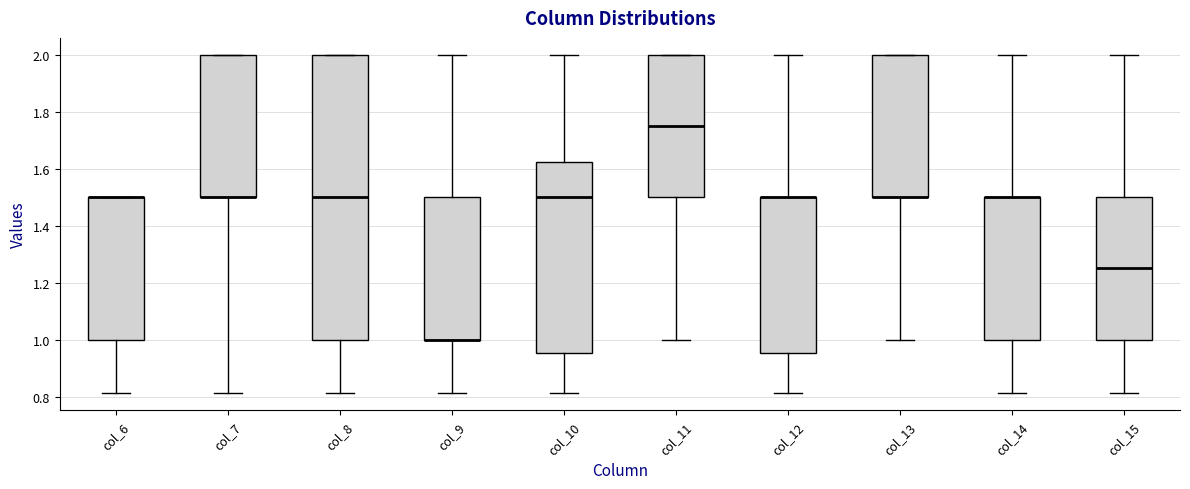

Where does the lower whisker of the box for col_7 end on the y-axis? The values are not printed on the chart, so give them approximately, as read against the axis.

0.82